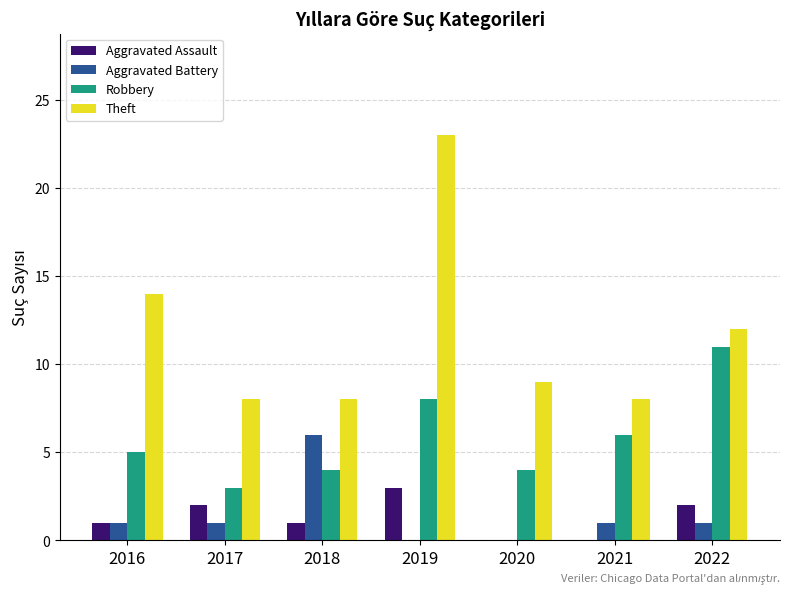

What is the maximum value for Robbery?

11